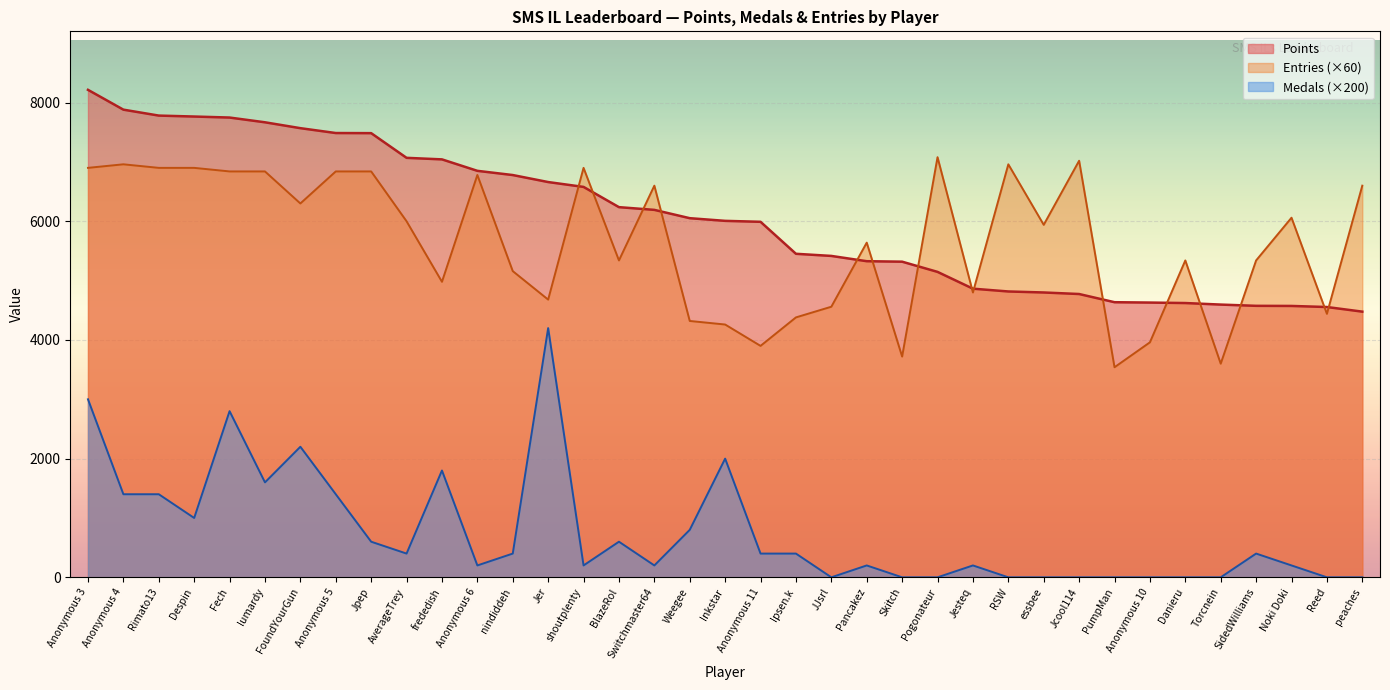

True or false: Points has a value of 4575 at SidedWilliams.

True